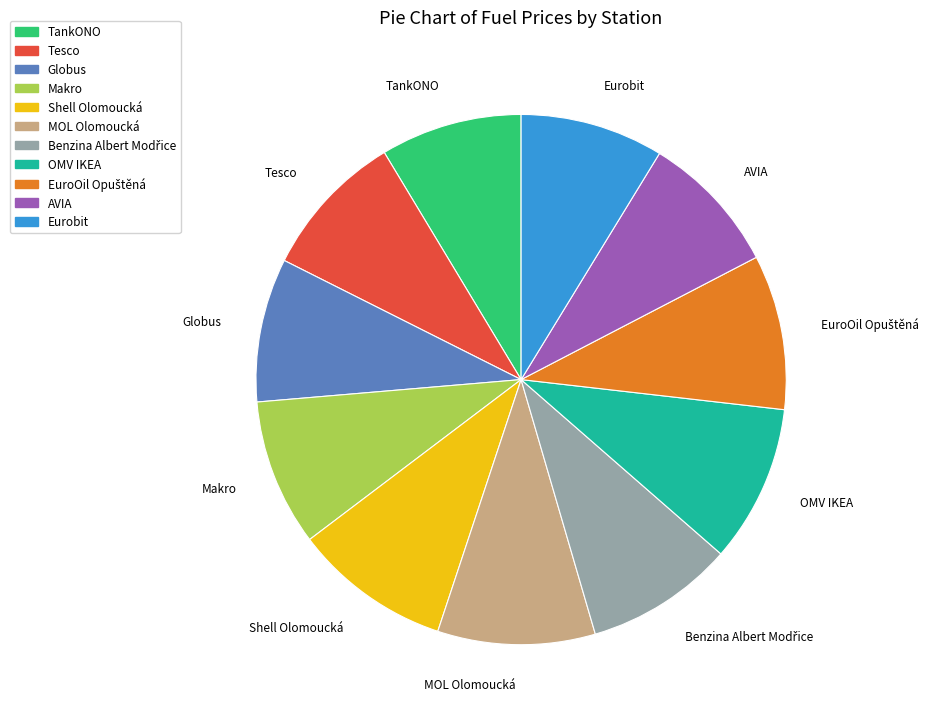

Does any single category account for the majority?

No